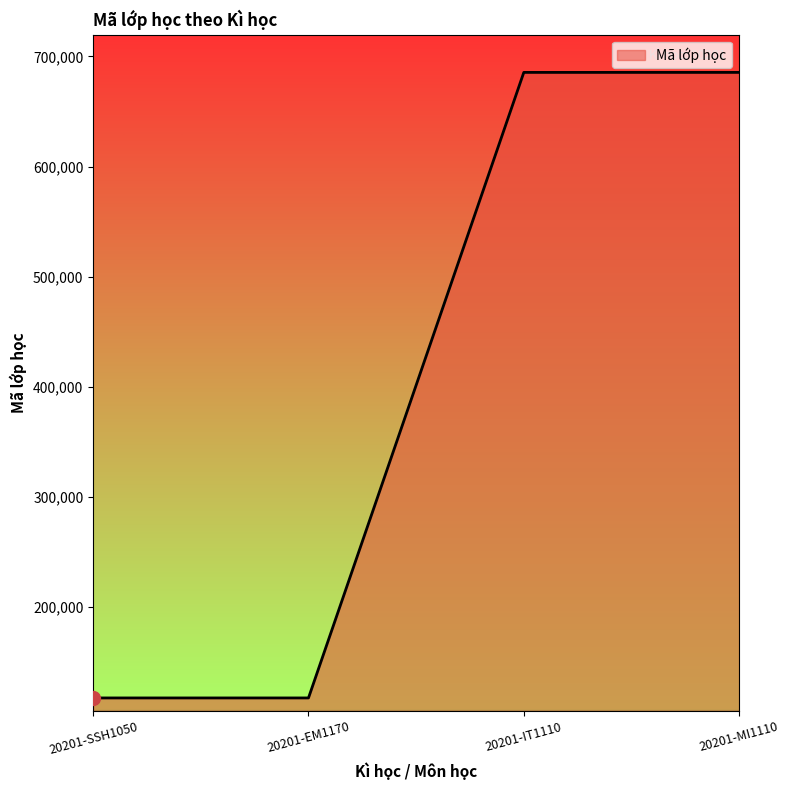

What value does the data have at 20201-EM1170?

117124